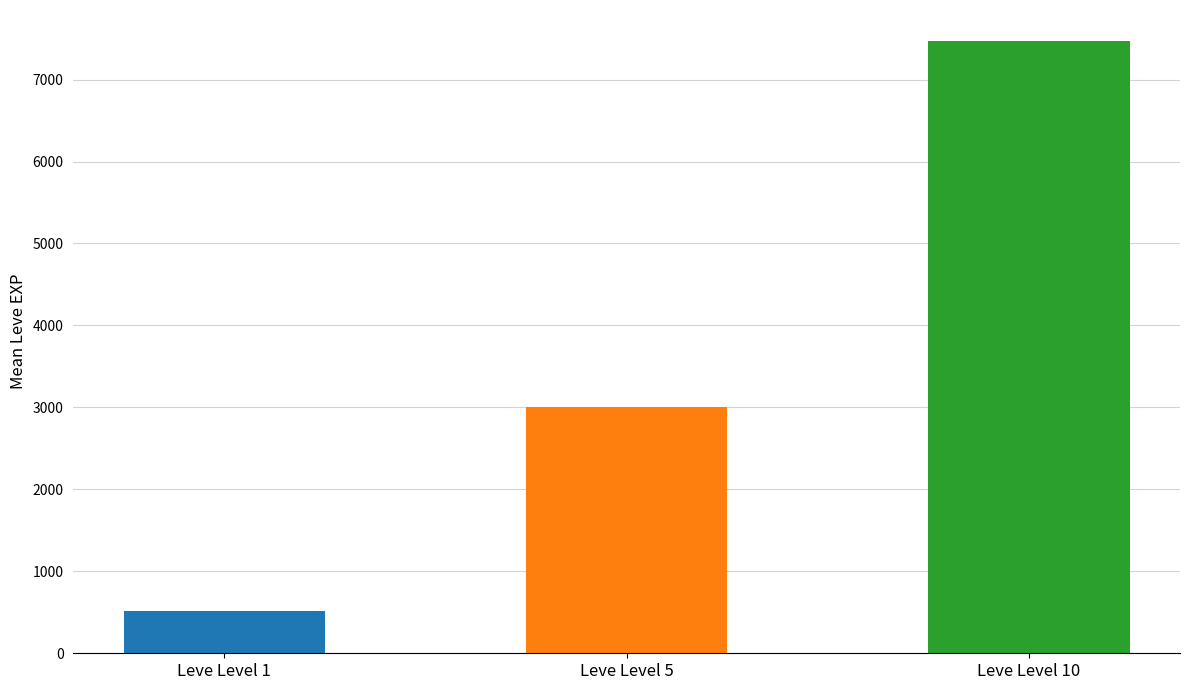

Between Leve Level 10 and Leve Level 5, which is larger?

Leve Level 10